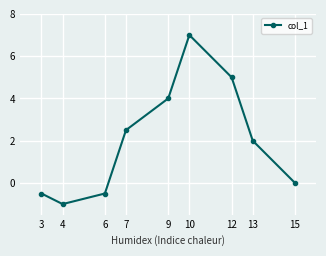

Where is the first local maximum?

10